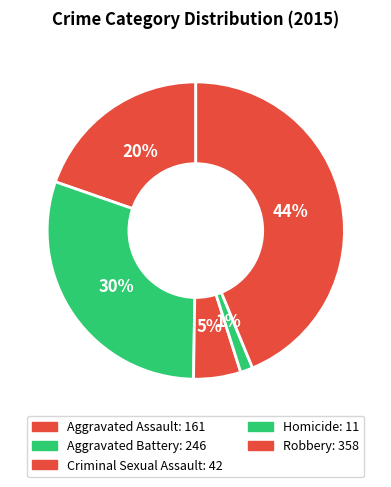

Count the number of slices in the pie.

5